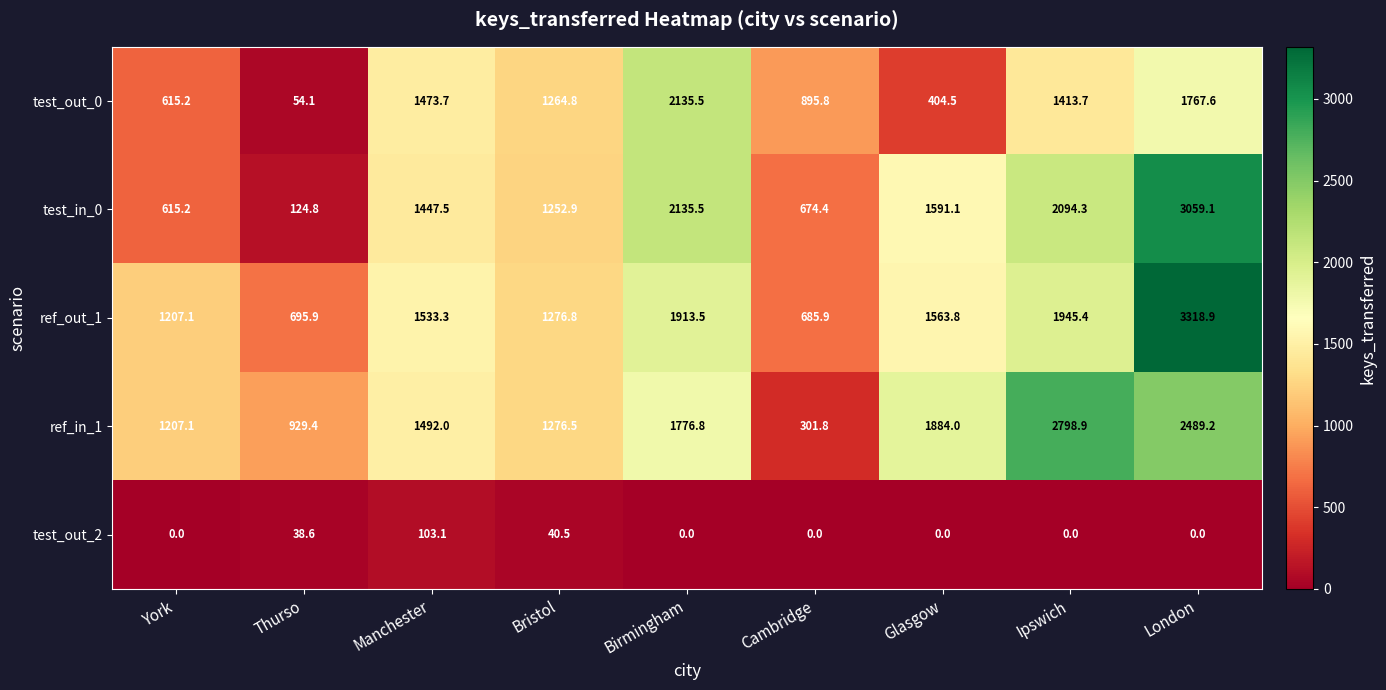

At which category does the chart reach its peak across all series?

London